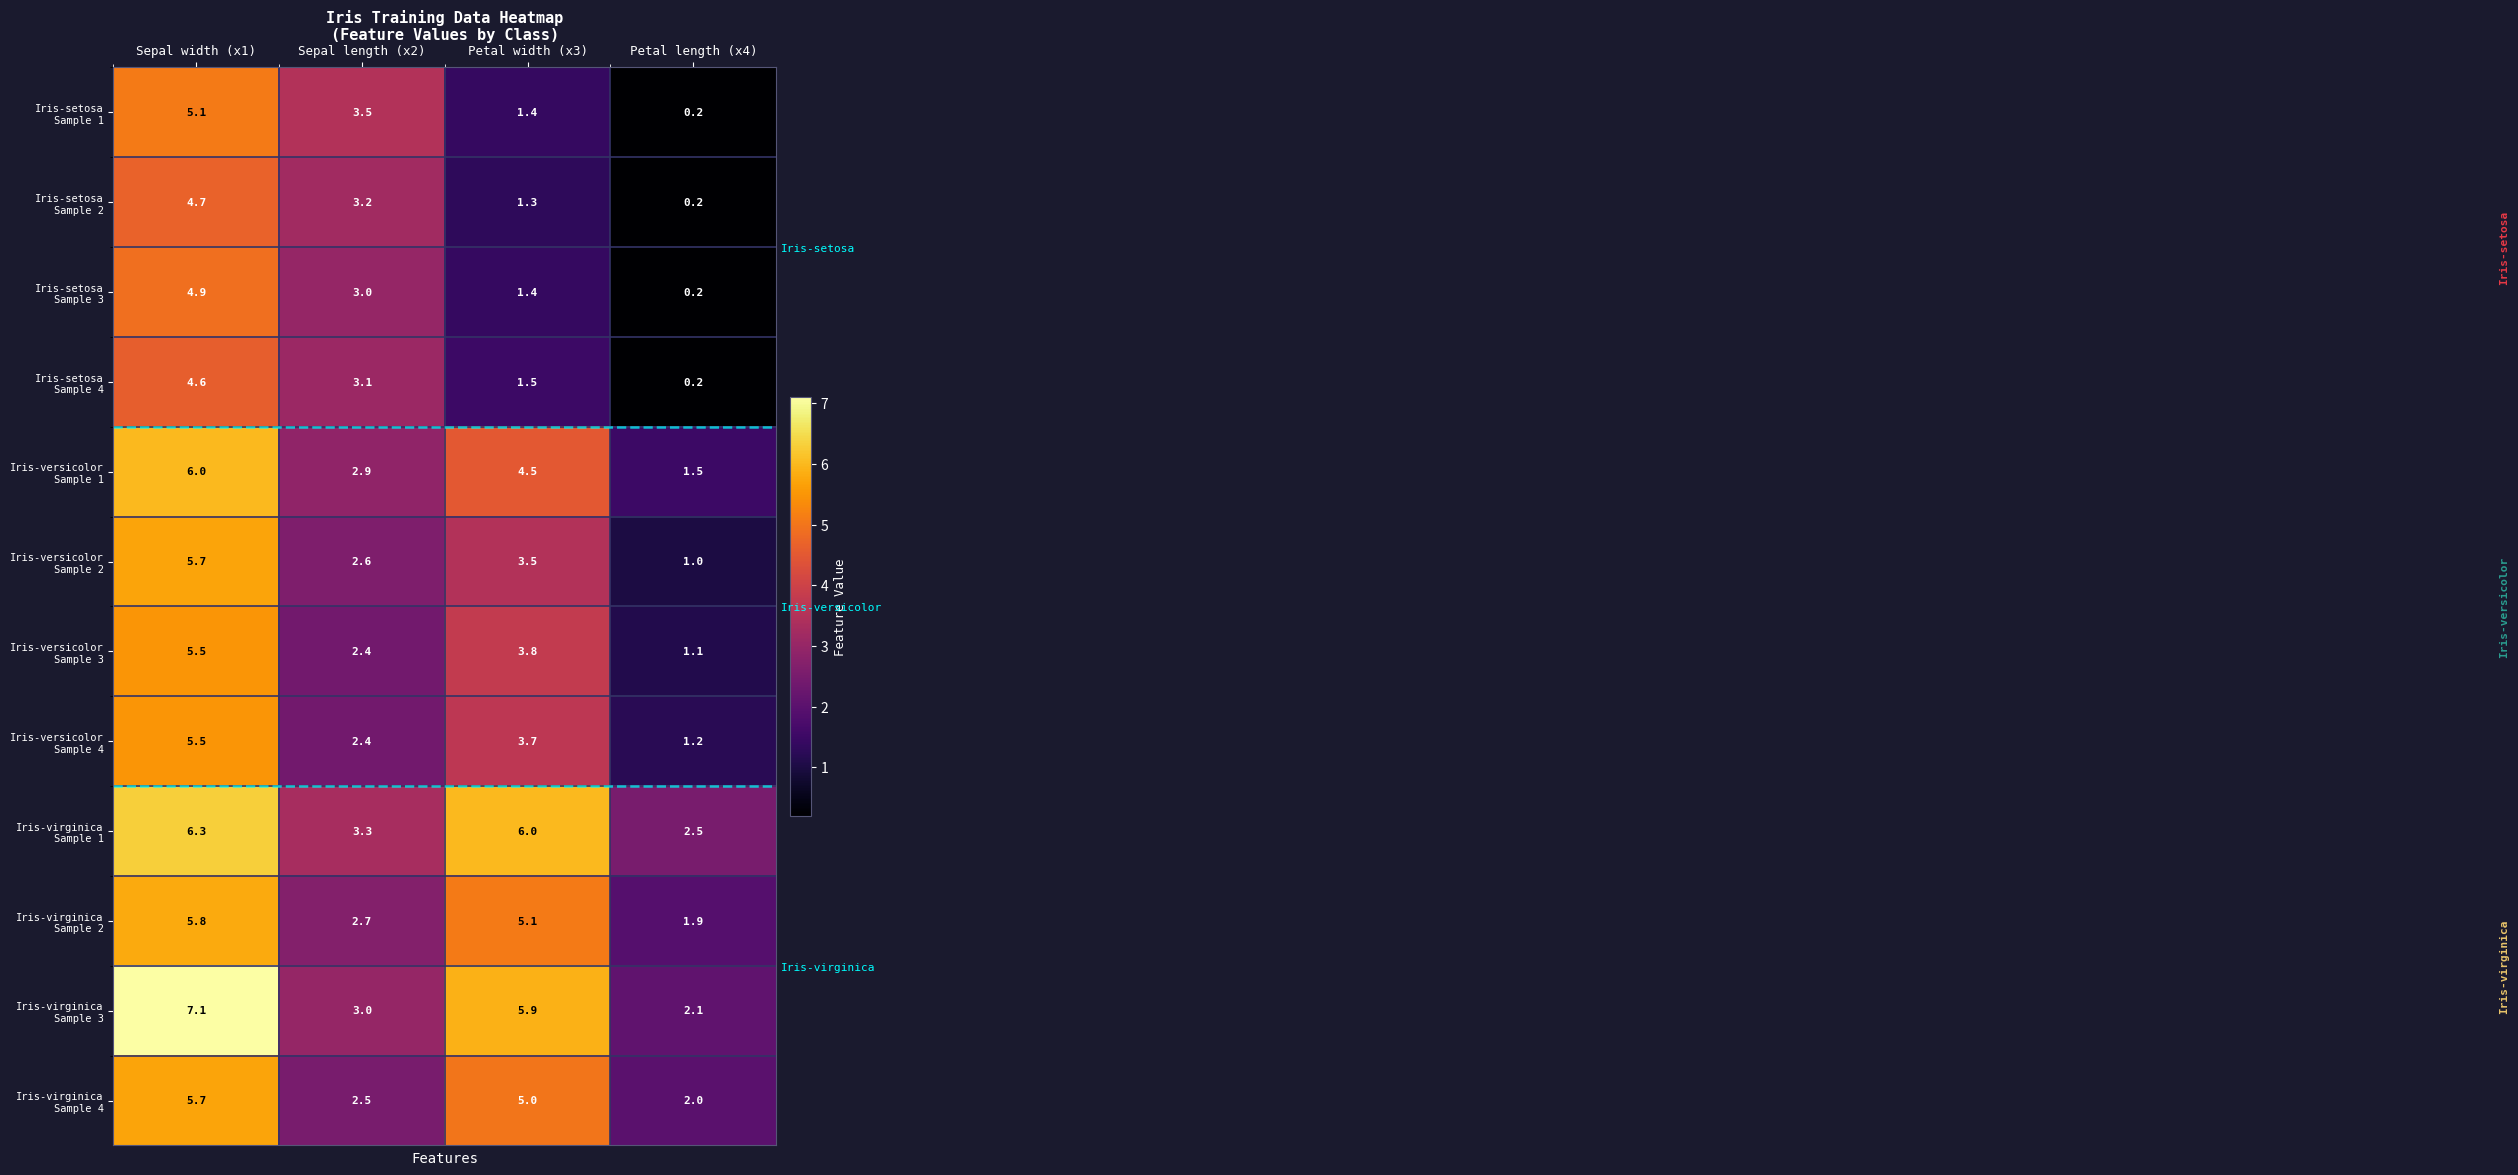

At which category is the sum across all series the highest?

Sepal width (x1)